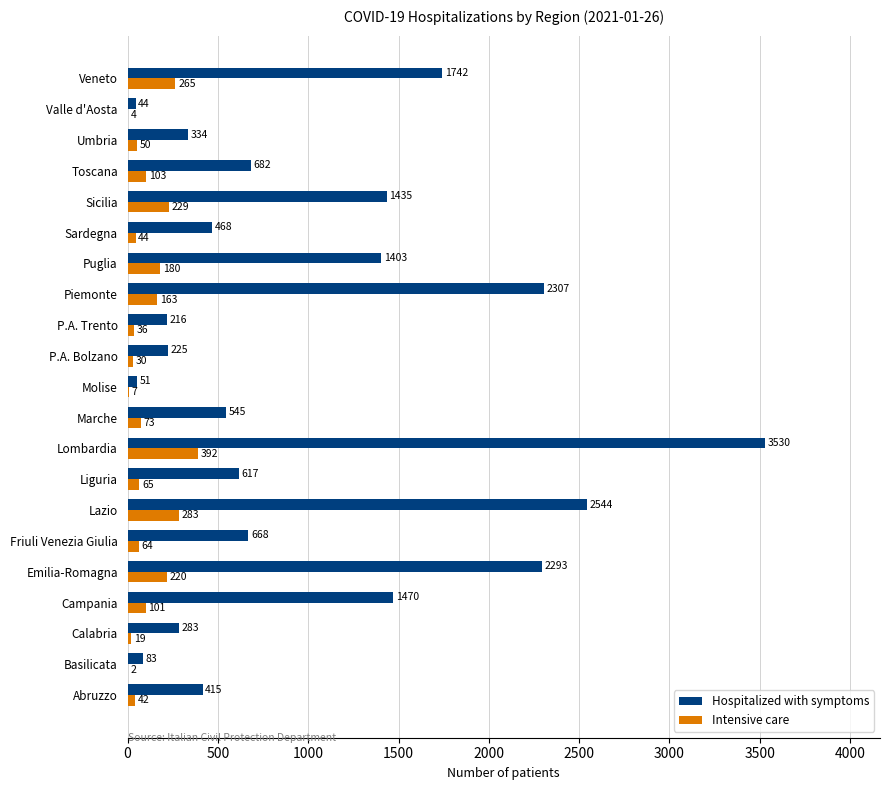

The Hospitalized with symptoms series shows 719 at Sardegna. True or false?

False